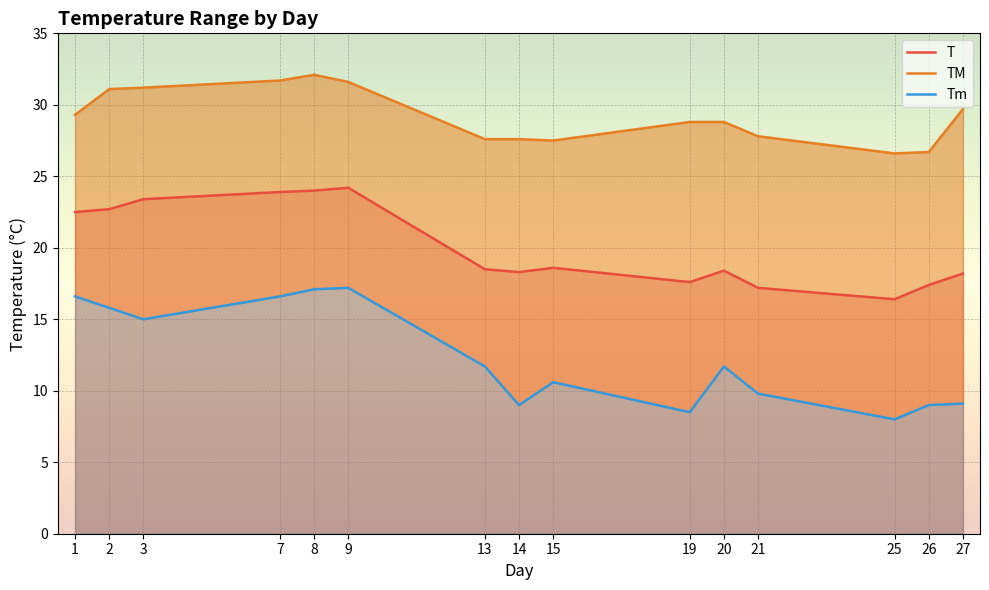

What is the minimum value shown in the chart?

8.0